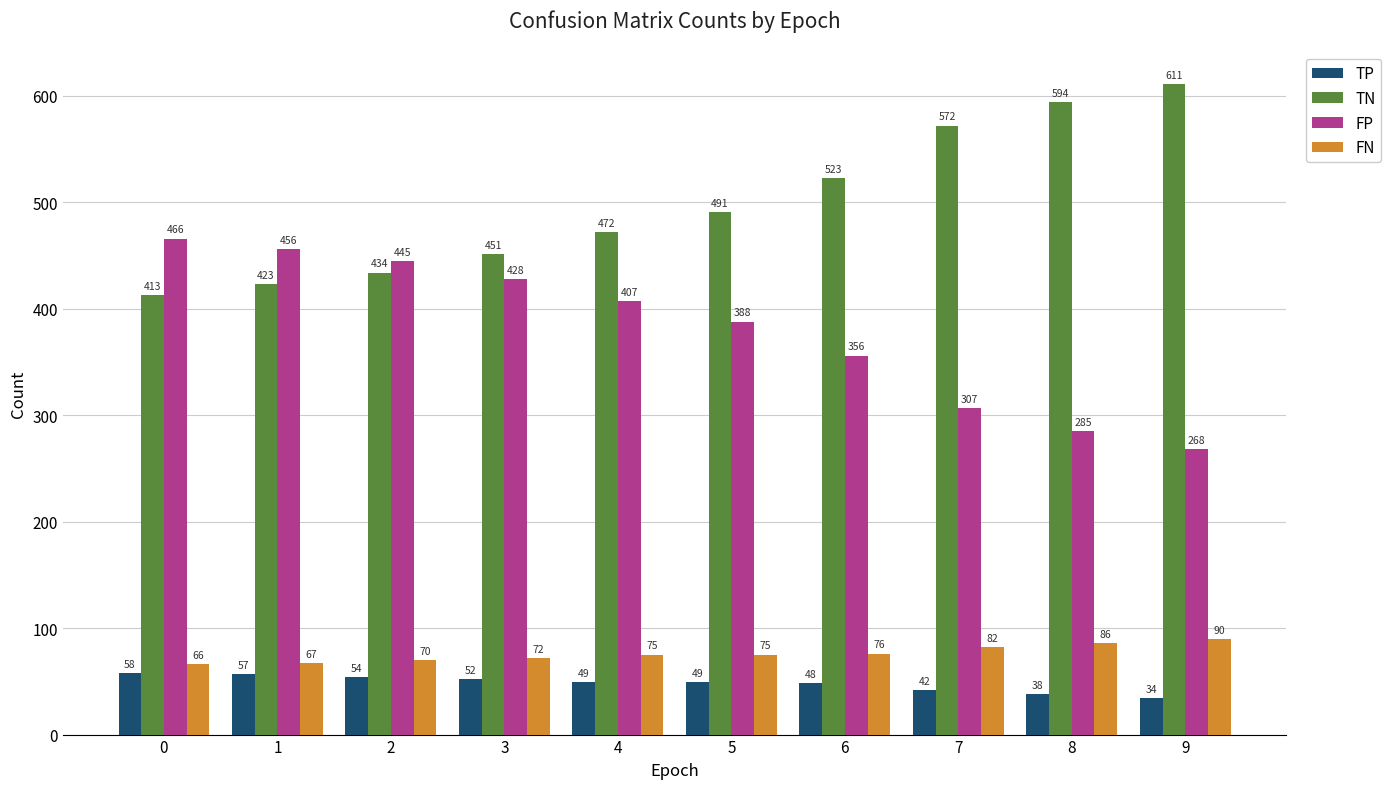

How many values in the FN series are below 75?

4